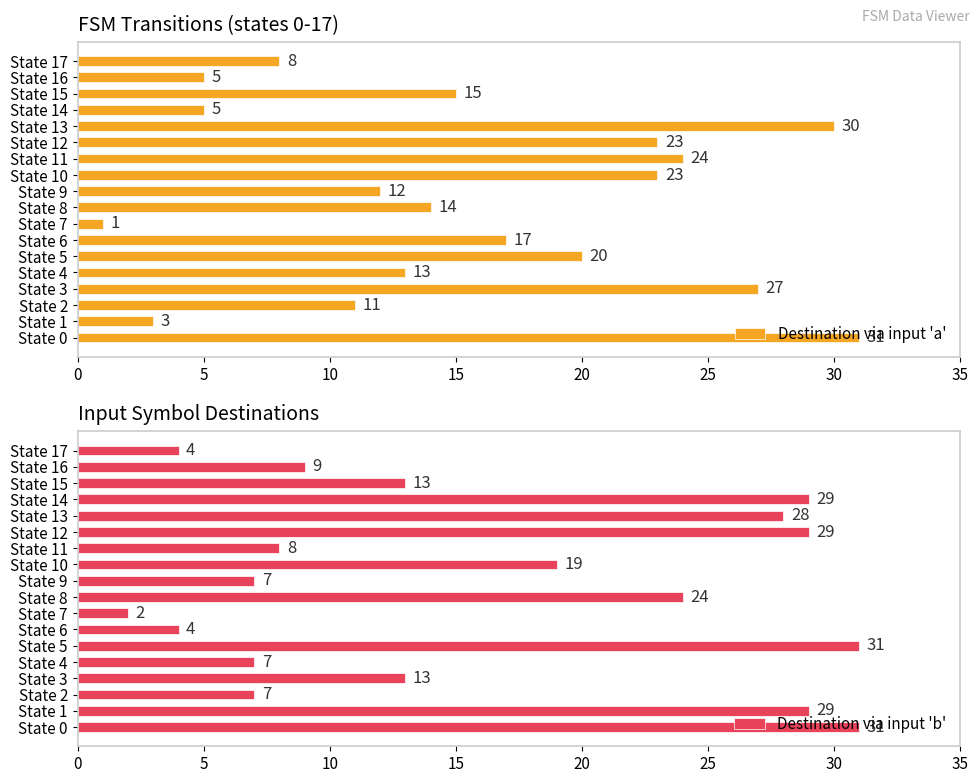

What is the approximate value of Destination via input 'a' at State 9, to the nearest 5?

10